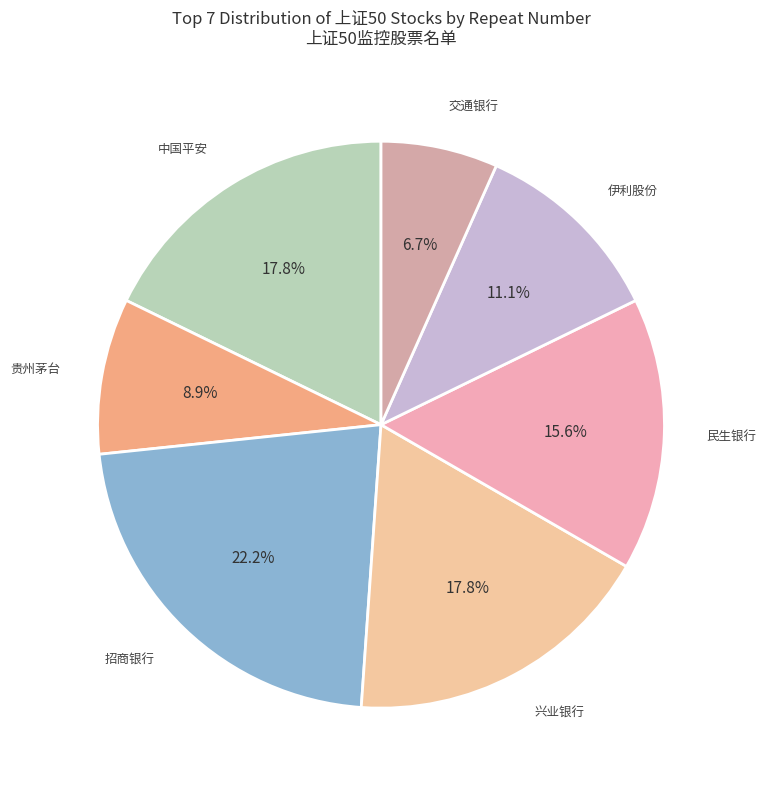

What is the ratio of the value at 交通银行 to the value at 中国平安?

0.4